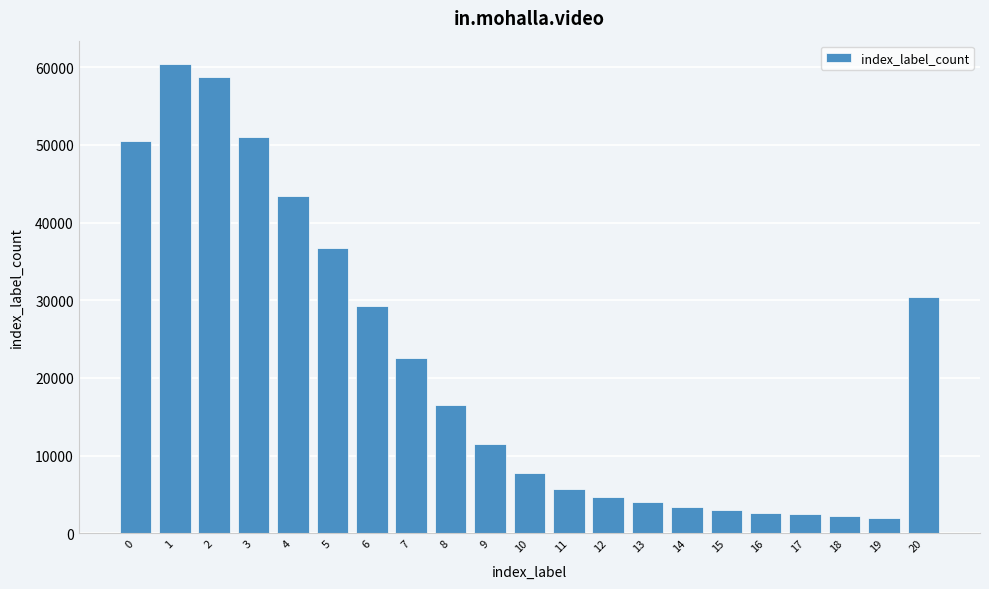

What is the value of the 5th bar from the left?

43410